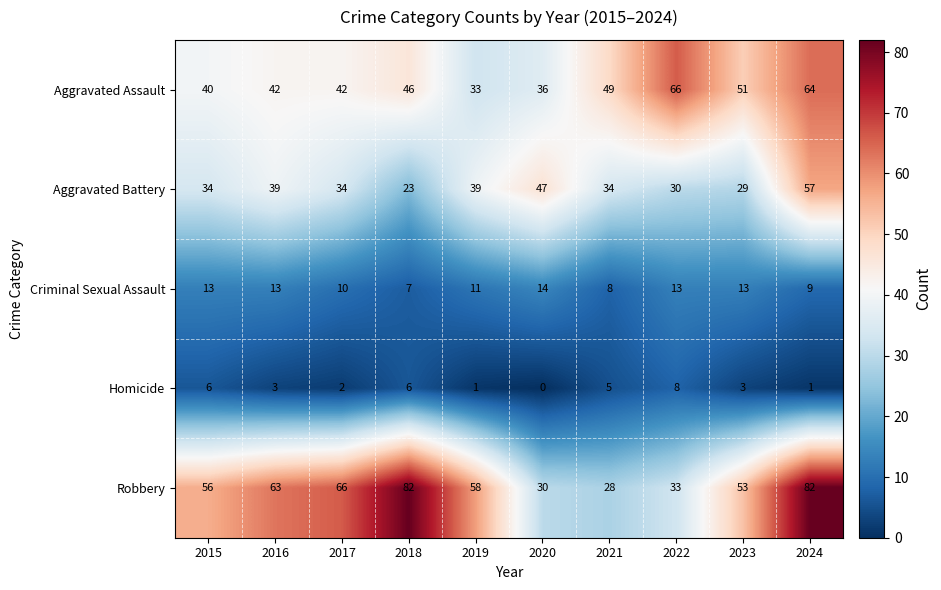

Where is Robbery nearest to the value 55?

2015